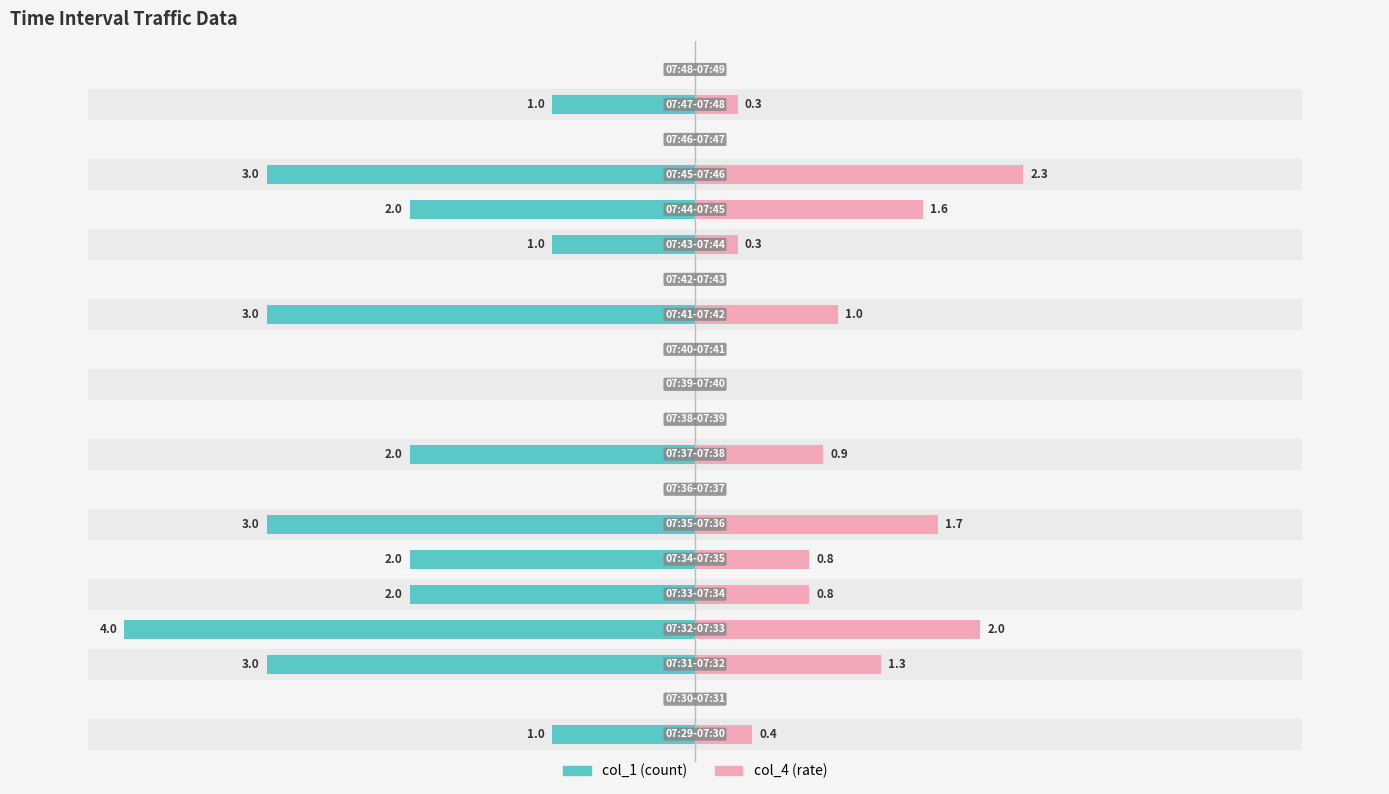

At how many categories does at least one series exceed 0?

12